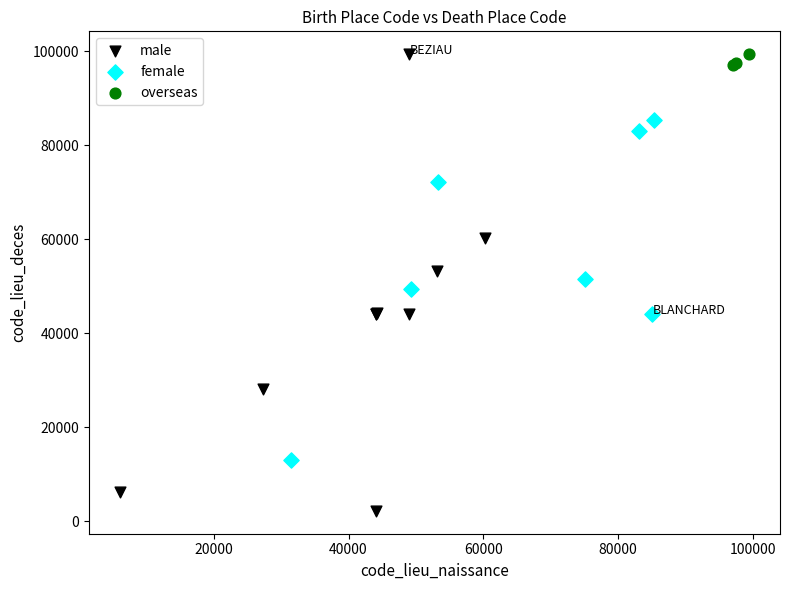

Which series reaches the minimum Y coordinate?

male